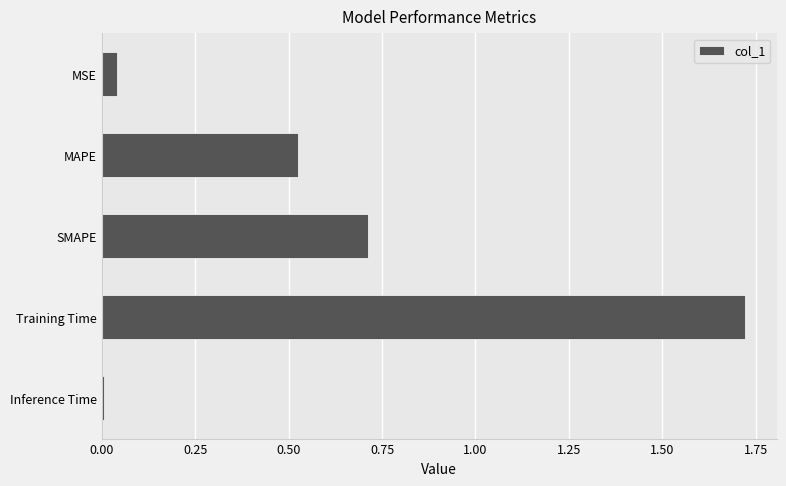

List the labels in order of value, smallest first.

Inference Time, MSE, MAPE, SMAPE, Training Time